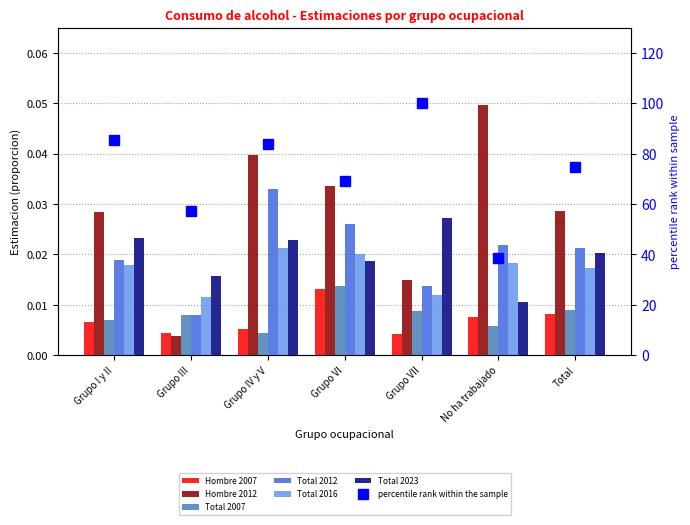

How many bars are there in each group?

6